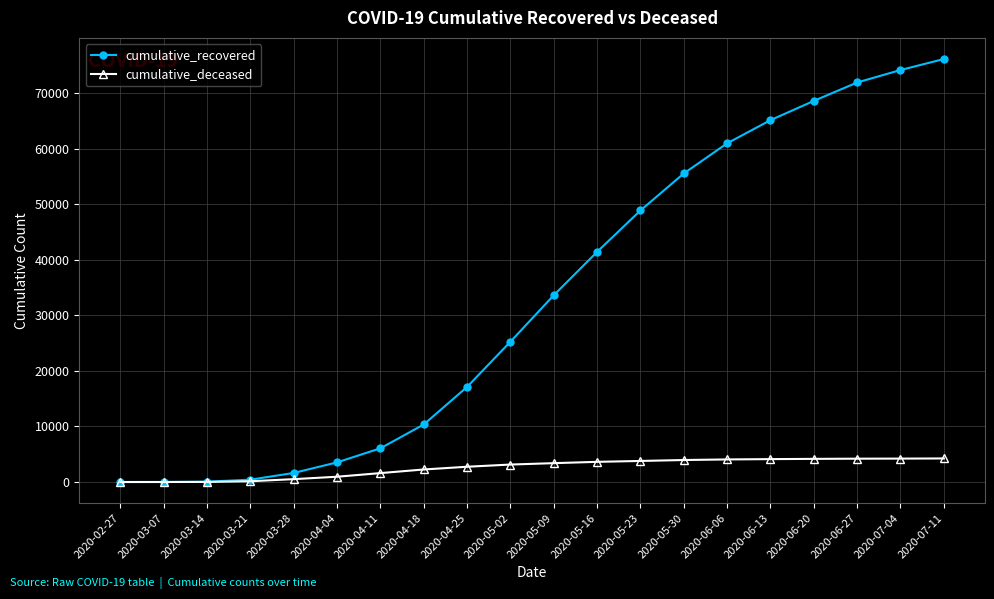

How many lines are shown in the chart?

2